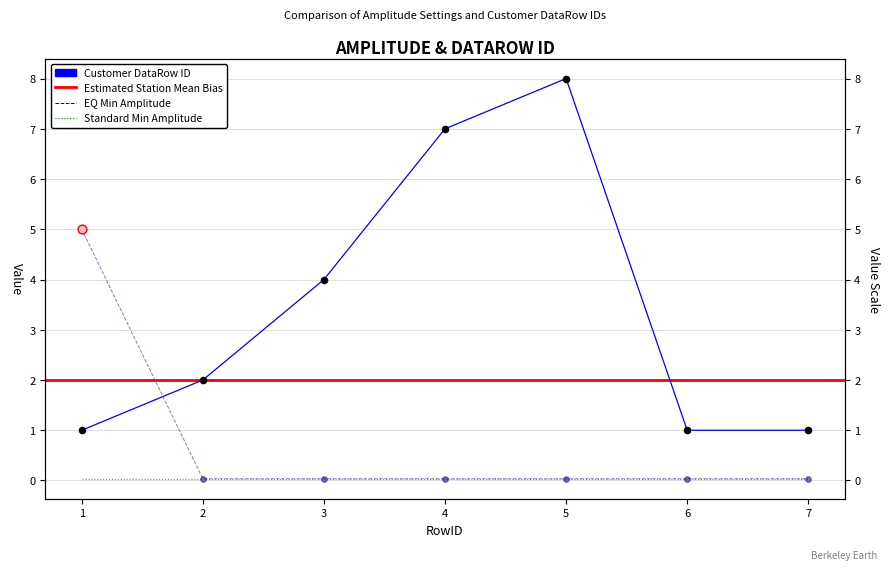

Which series reaches the minimum Y coordinate?

EQ Min Amplitude